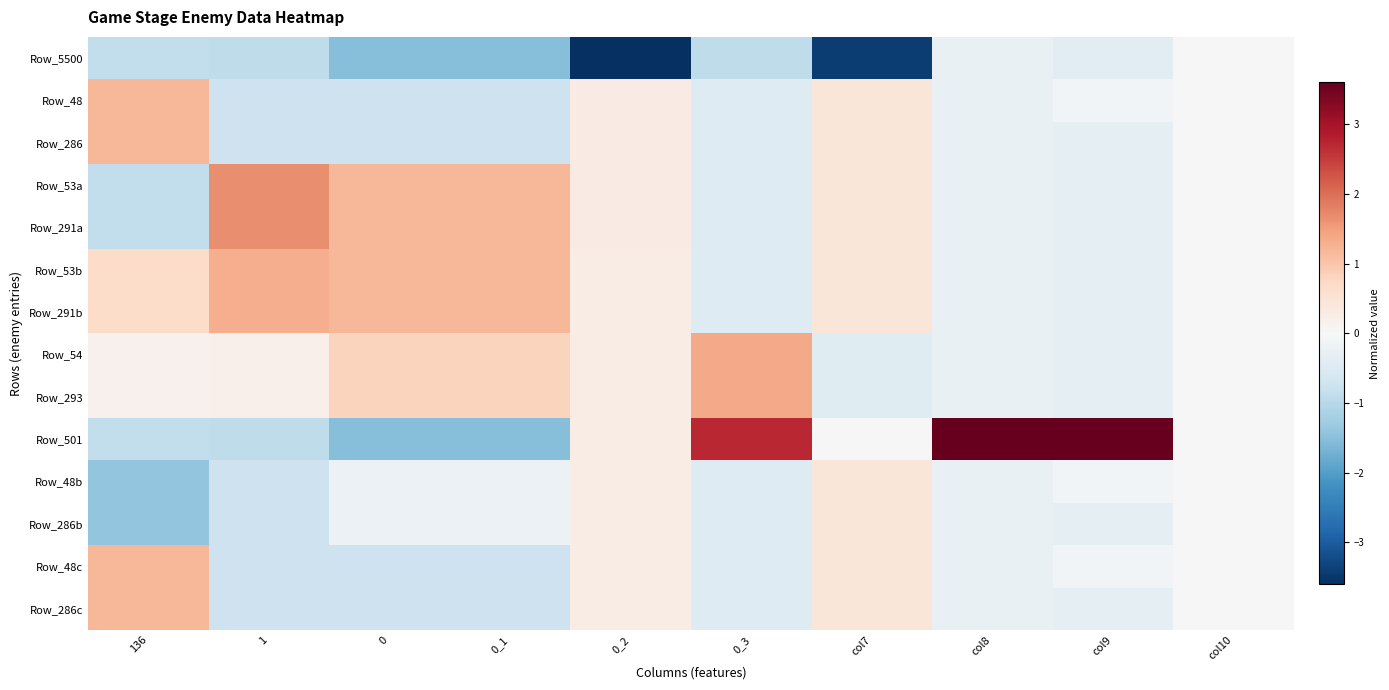

Between col10 and col7, which is larger?

col10